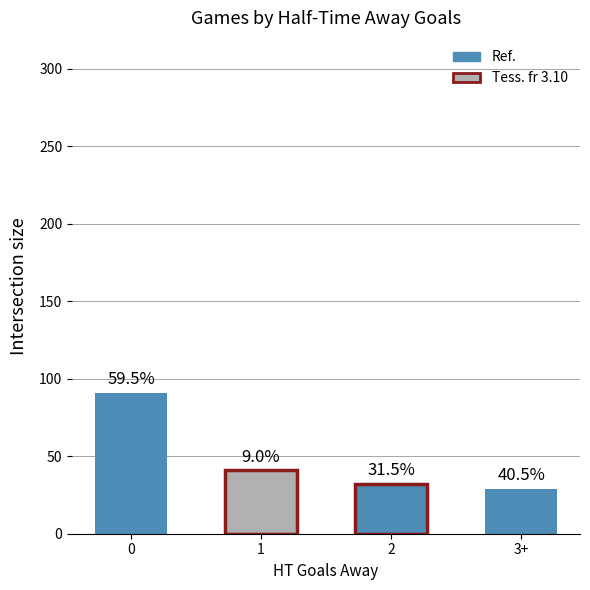

How many bars are there in total?

4